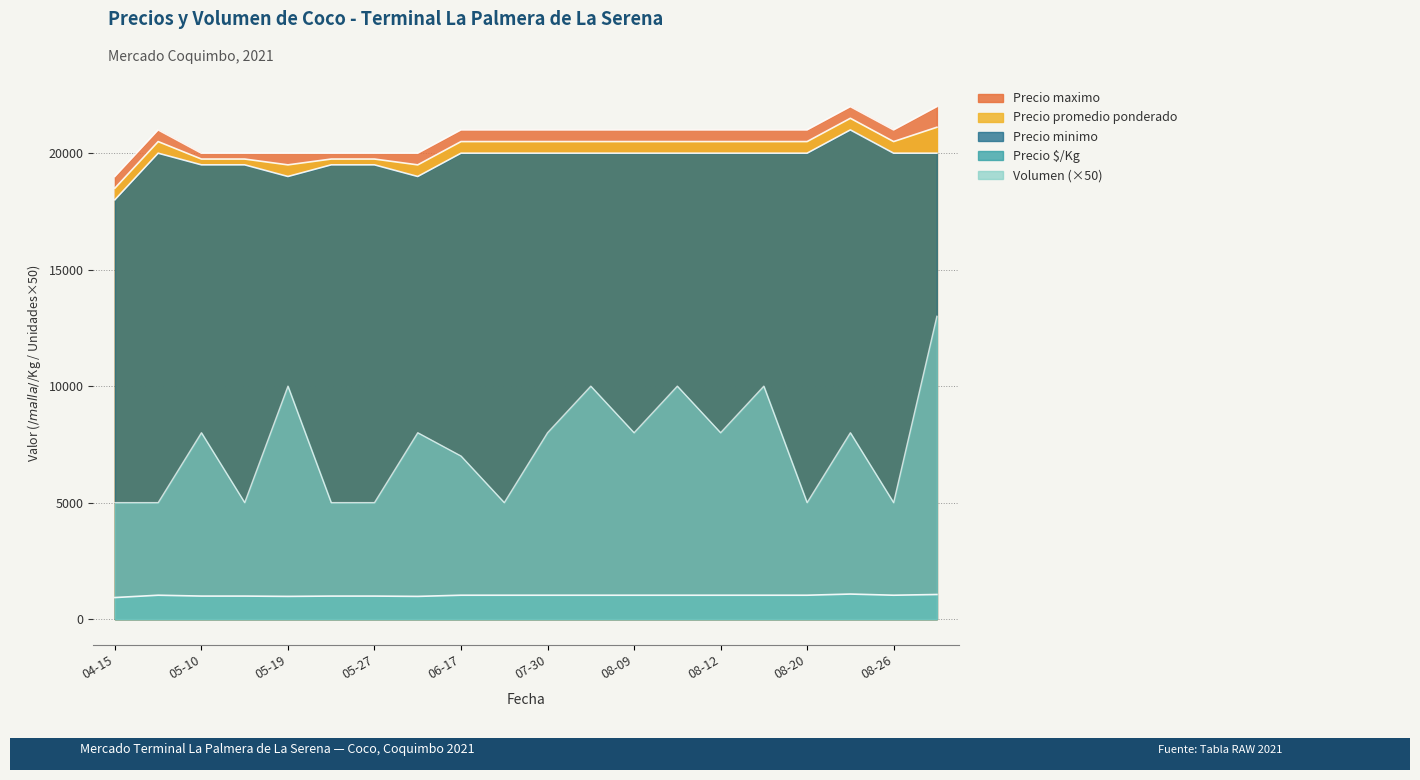

Reading right to left, list all the values displayed in this chart.

Precio maximo: 22000	21000	22000	21000	21000	21000	21000	21000	21000	21000	21000	21000	20000	20000	20000	20000	20000	20000	21000	19000
Precio promedio ponderado: 21115	20500	21500	20500	20500	20500	20500	20500	20500	20500	20500	20500	19500	19750	19750	19500	19750	19750	20500	18500
Precio minimo: 20000	20000	21000	20000	20000	20000	20000	20000	20000	20000	20000	20000	19000	19500	19500	19000	19500	19500	20000	18000
Precio $/Kg: 1056	1025	1075	1025	1025	1025	1025	1025	1025	1025	1025	1025	975	988	988	975	988	988	1025	925
Volumen: 13000	5000	8000	5000	10000	8000	10000	8000	10000	8000	5000	7000	8000	5000	5000	10000	5000	8000	5000	5000